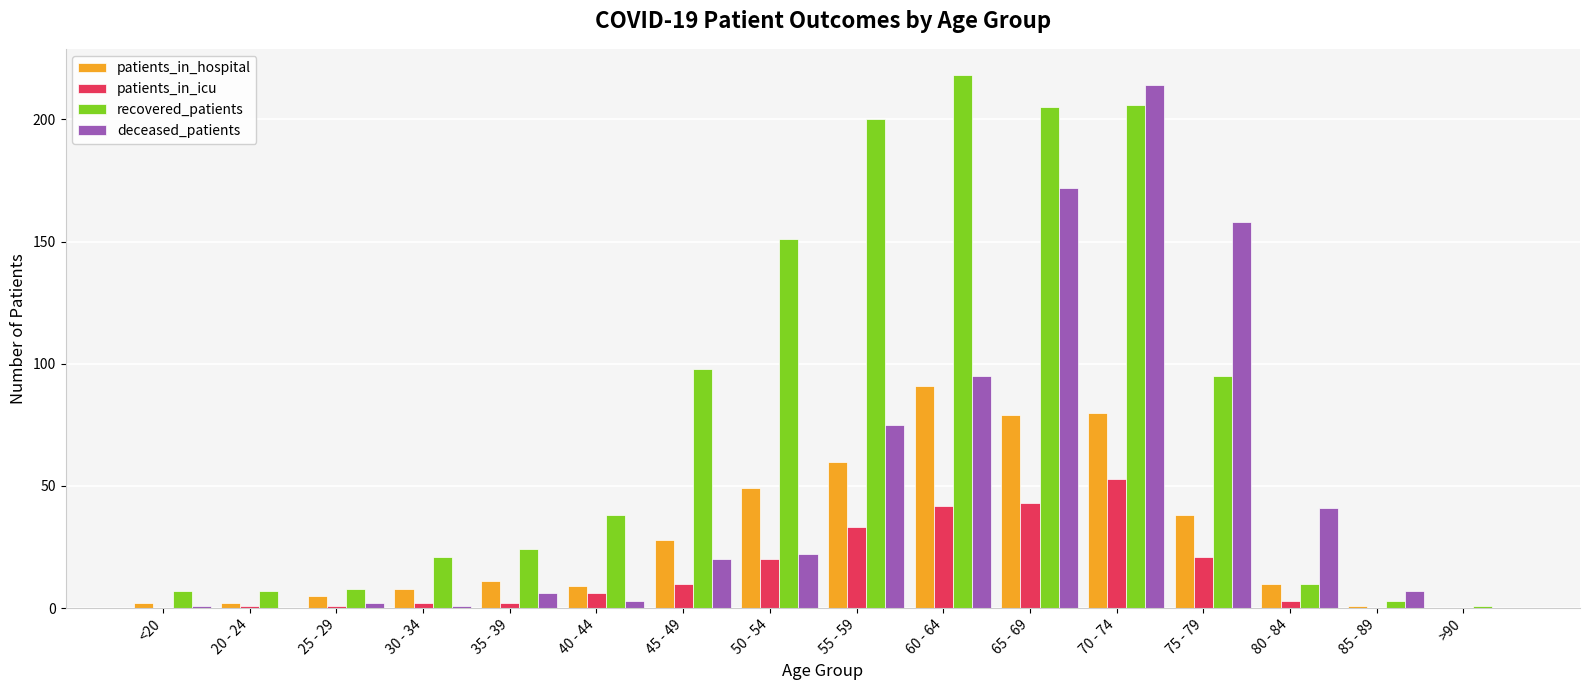

Which category has the highest value in the recovered_patients series?

60 - 64